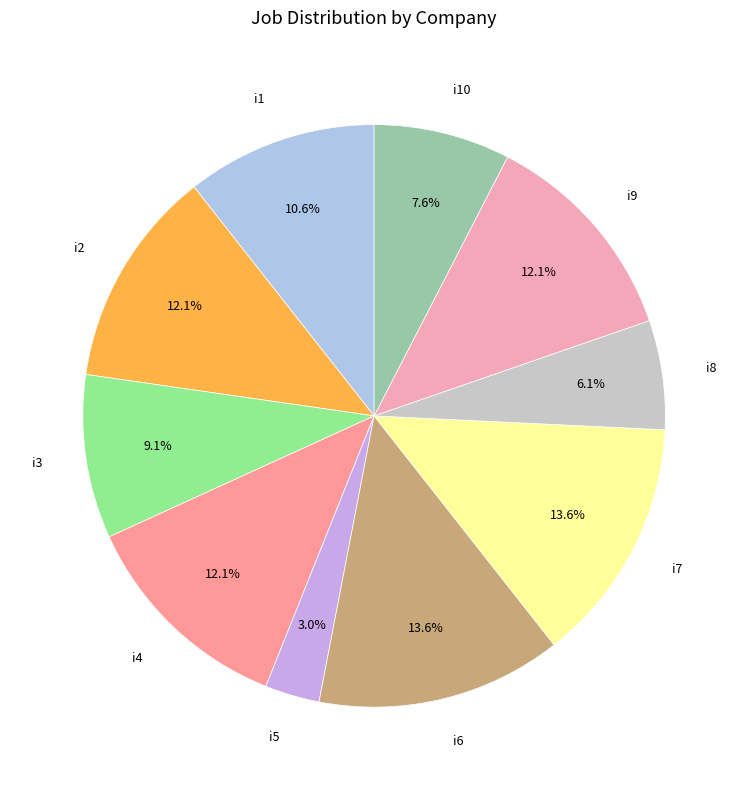

What portion of the pie excludes i1?

89.4%